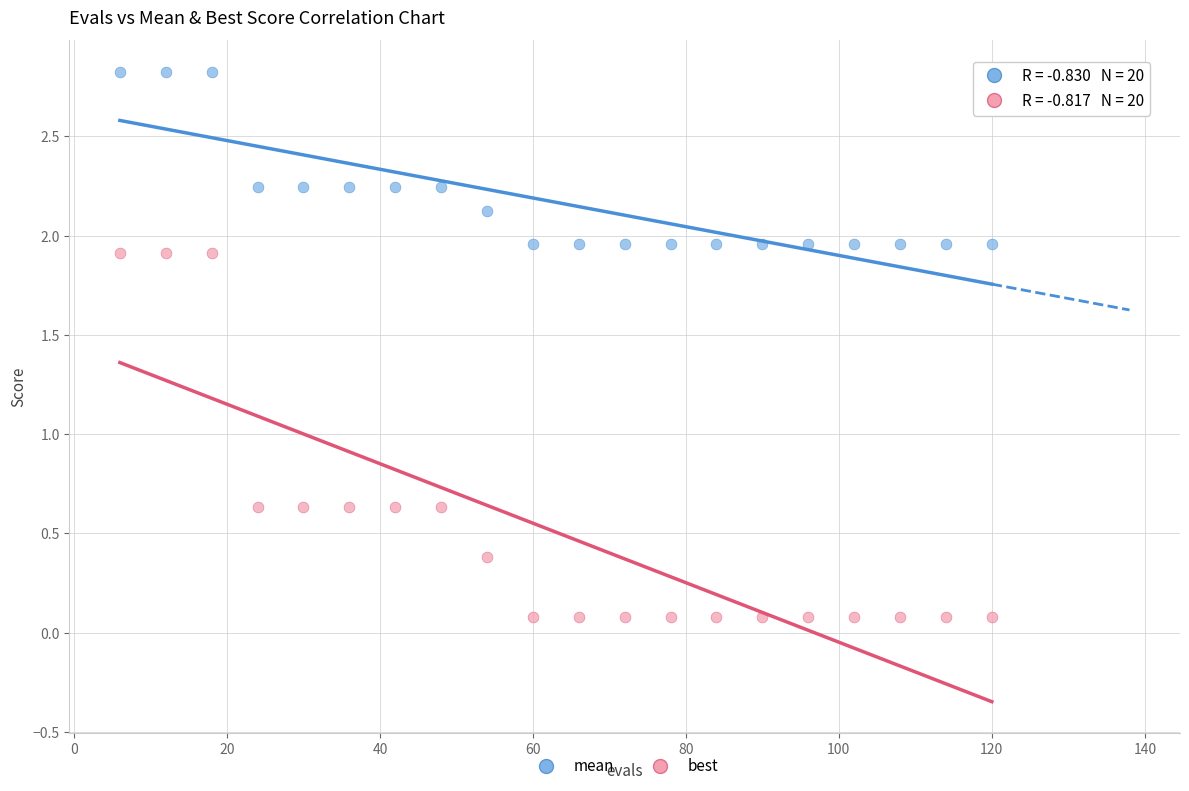

Across all data points, what is the range of Y values (max minus min)?

2.7